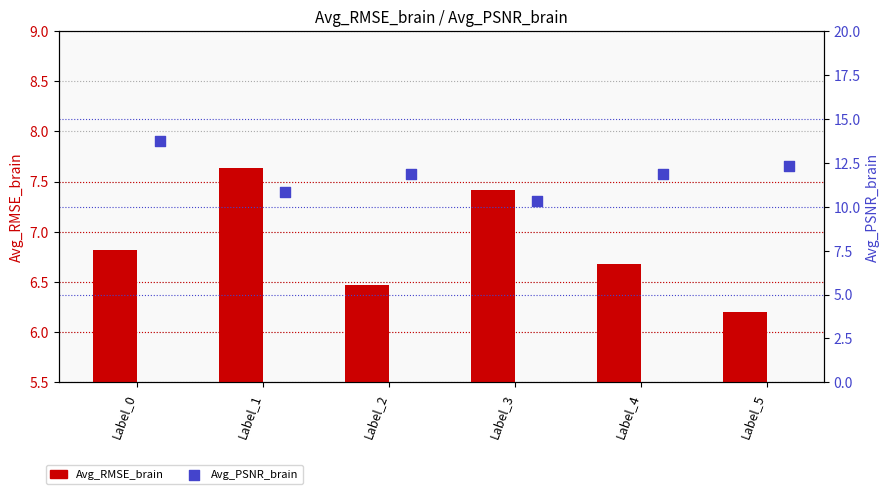

What is the total value across all series at Label_2?

18.3